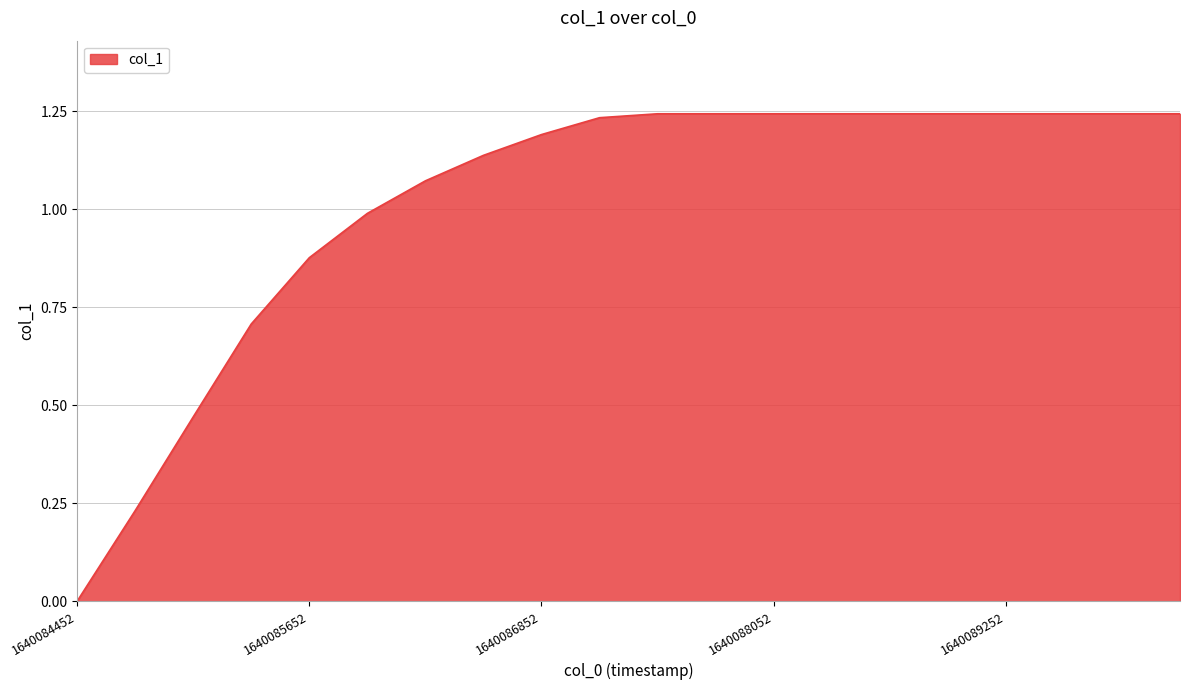

What is the value of the 13th point from the left?

1.2